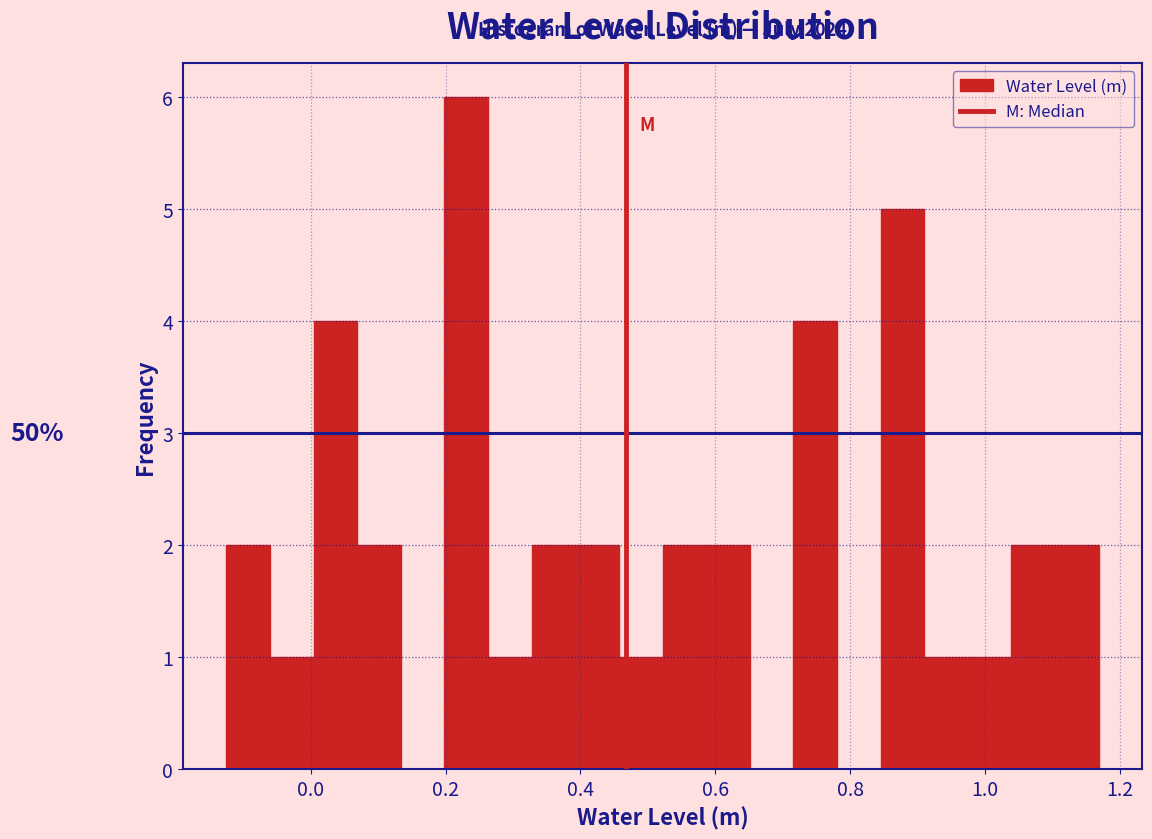

Around what value on the x-axis is the tallest bar? Give the approximate position of its centre, as read against the axis.

0.24